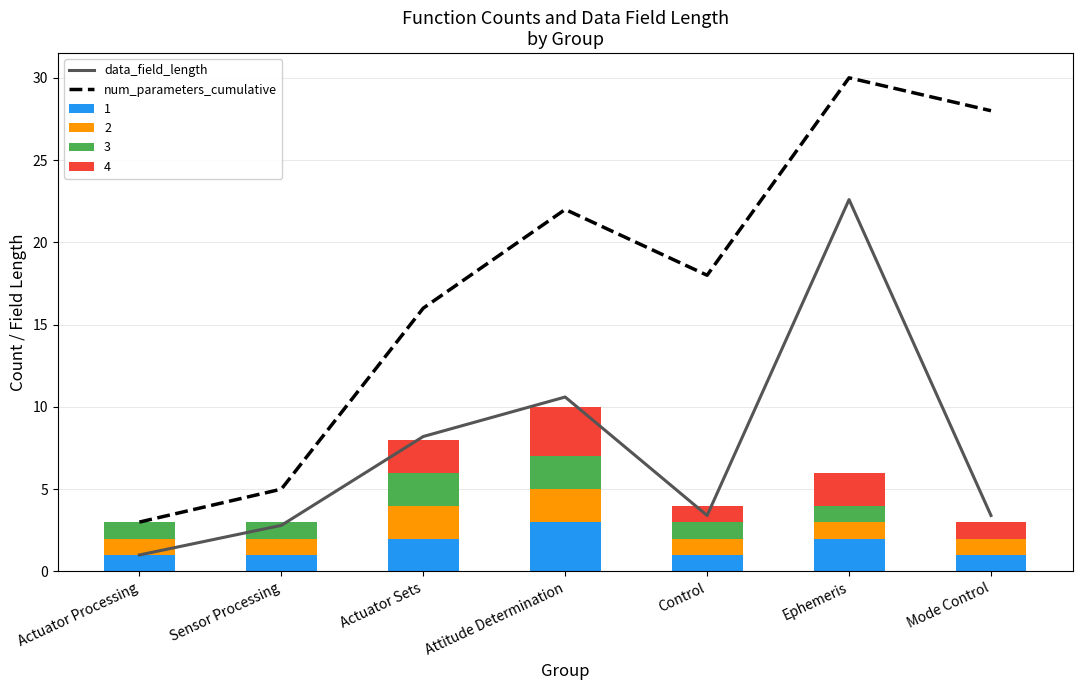

How many data points in data_field_length are above 3?

5